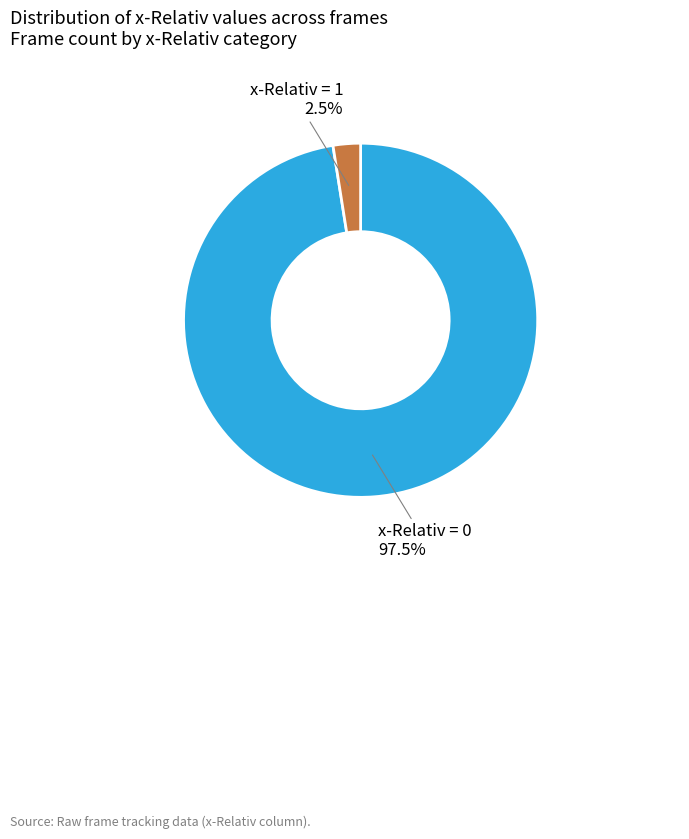

Rank the categories by value from lowest to highest.

x-Relativ = 1, x-Relativ = 0